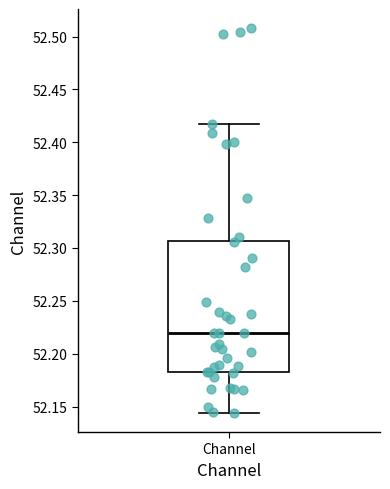

Where is the upper edge of the box for Channel on the y-axis? The values are not printed on the chart, so give them approximately, as read against the axis.

52.305